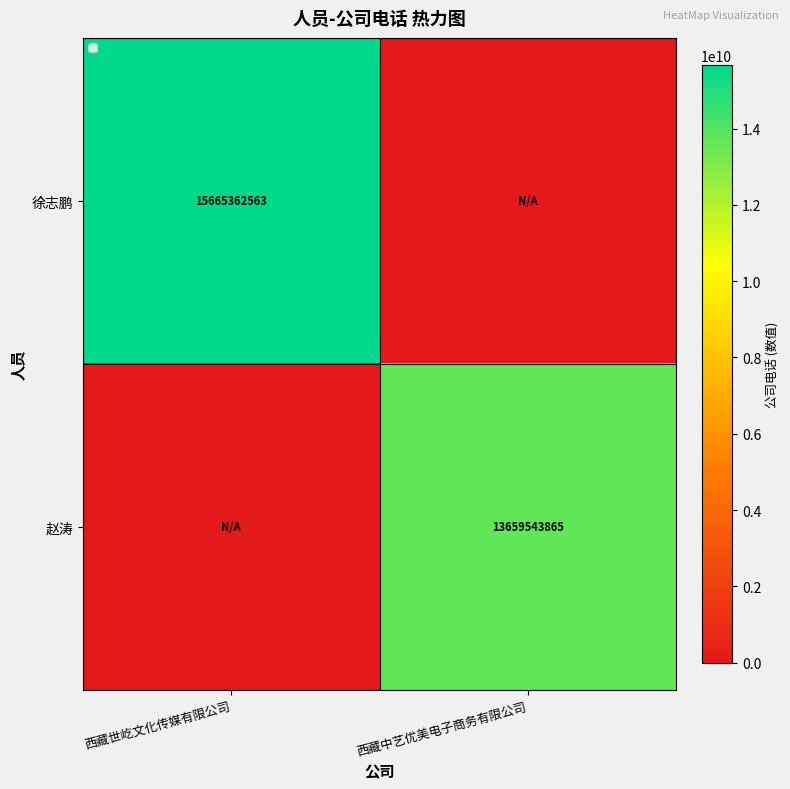

The value of 徐志鹏 at 西藏世屹文化传媒有限公司 is 15665362563. True or false?

True